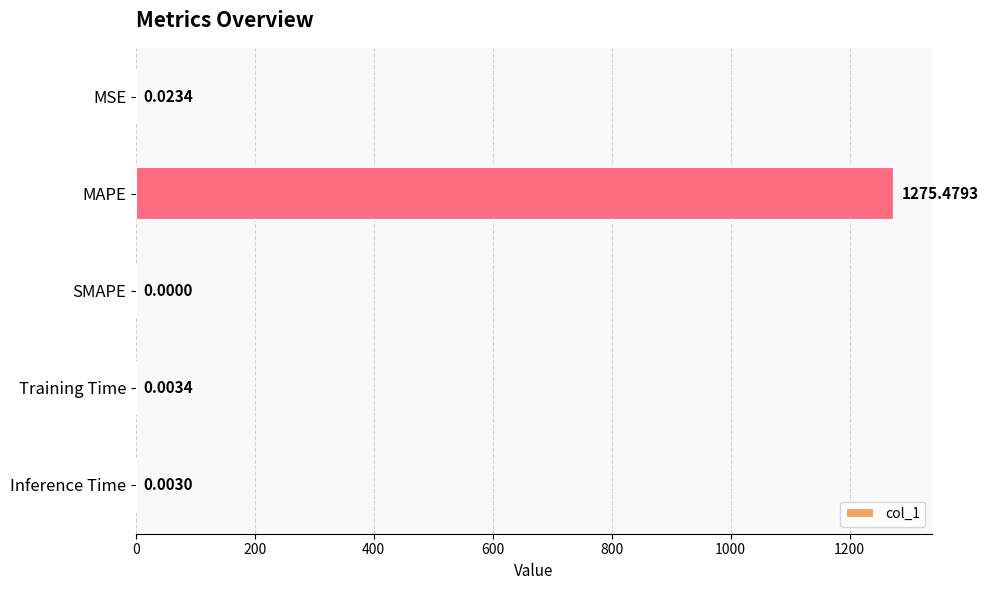

At which category does the chart reach its peak across all series?

MAPE